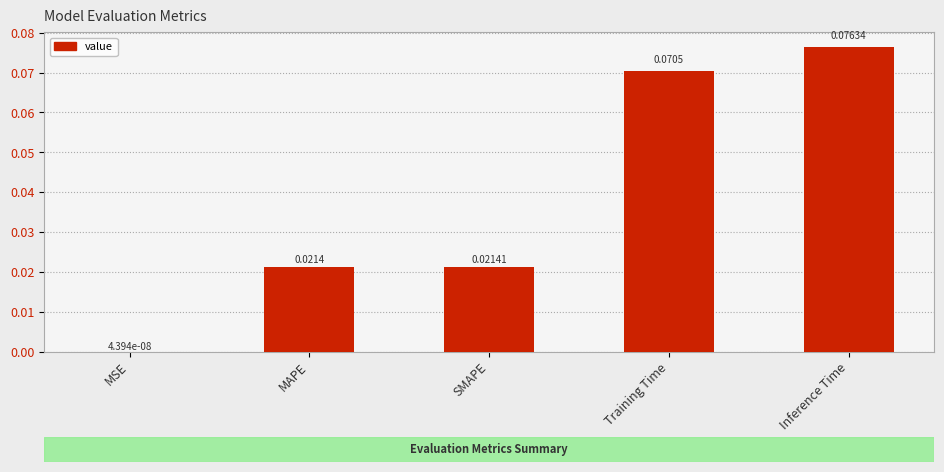

Where is the data nearest to the value 0?

MSE